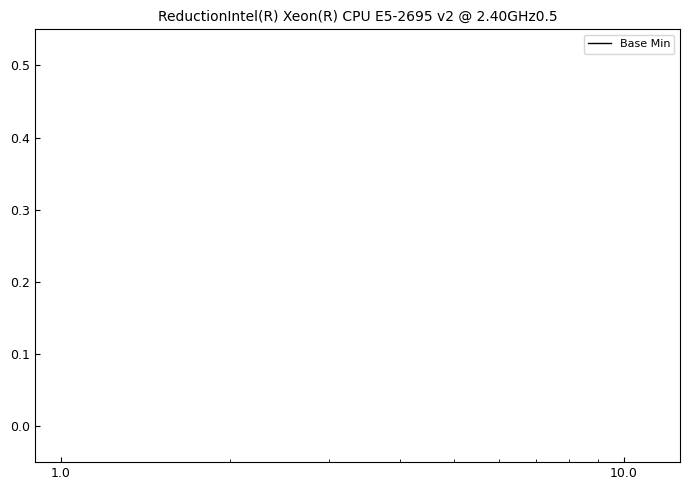

The chart shows a value of 1 at 0.0. True or false?

False